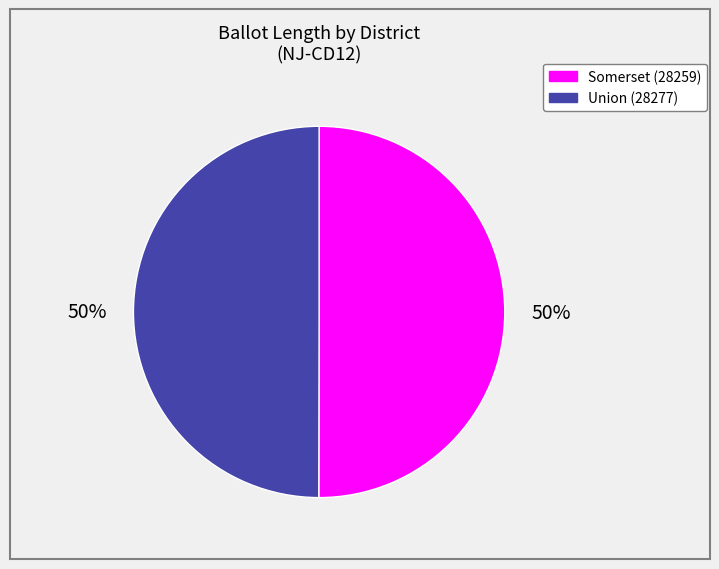

To the nearest percent, what is the average slice percentage?

50%